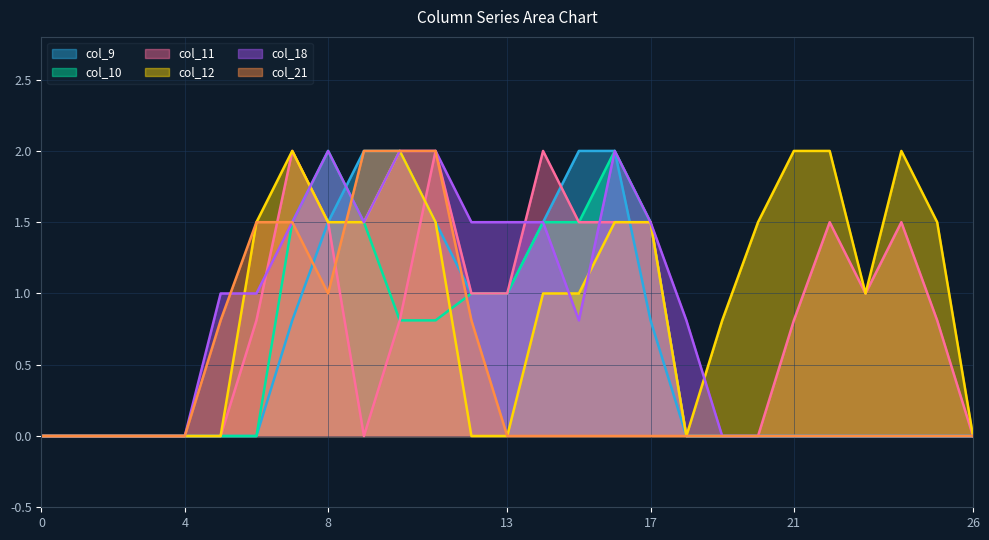

How many lines are shown in the chart?

6